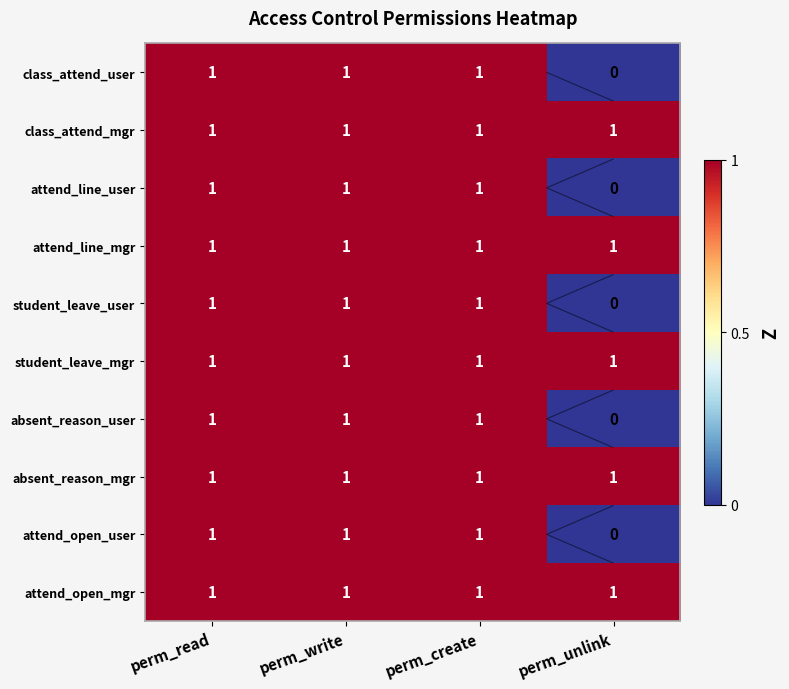

What is the sum of the class_attend_user values at perm_create and perm_write?

2